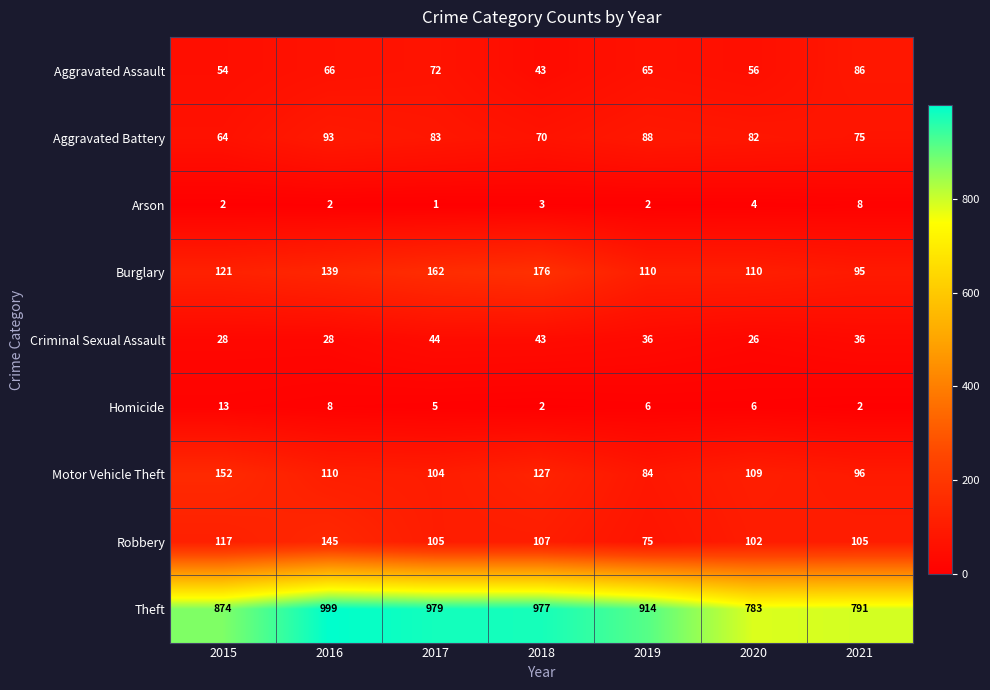

The Homicide series shows 2 at 2021. True or false?

True